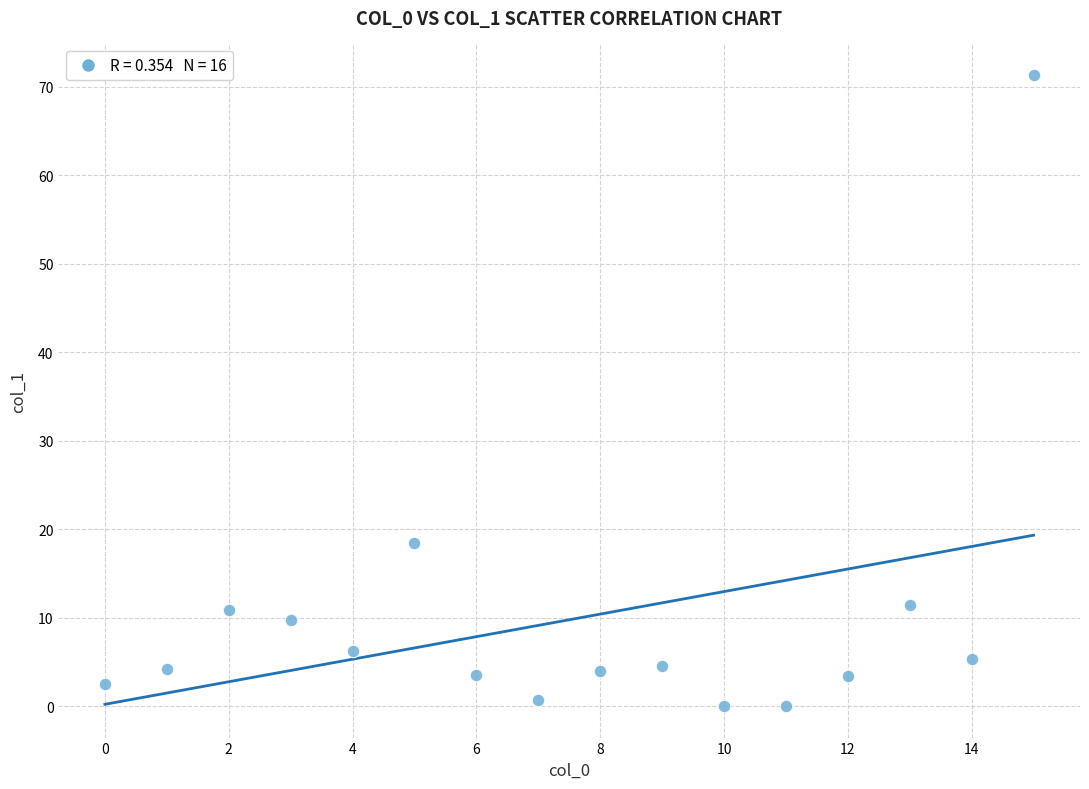

What Y value in the scatter plot is closest to 35?

18.4